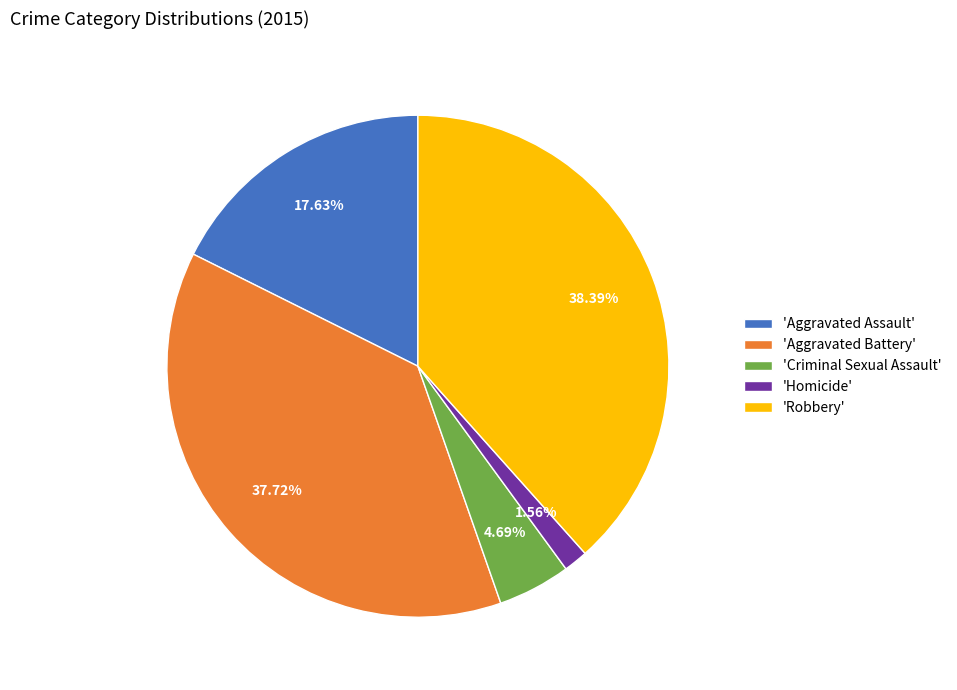

Does any single category account for the majority?

No